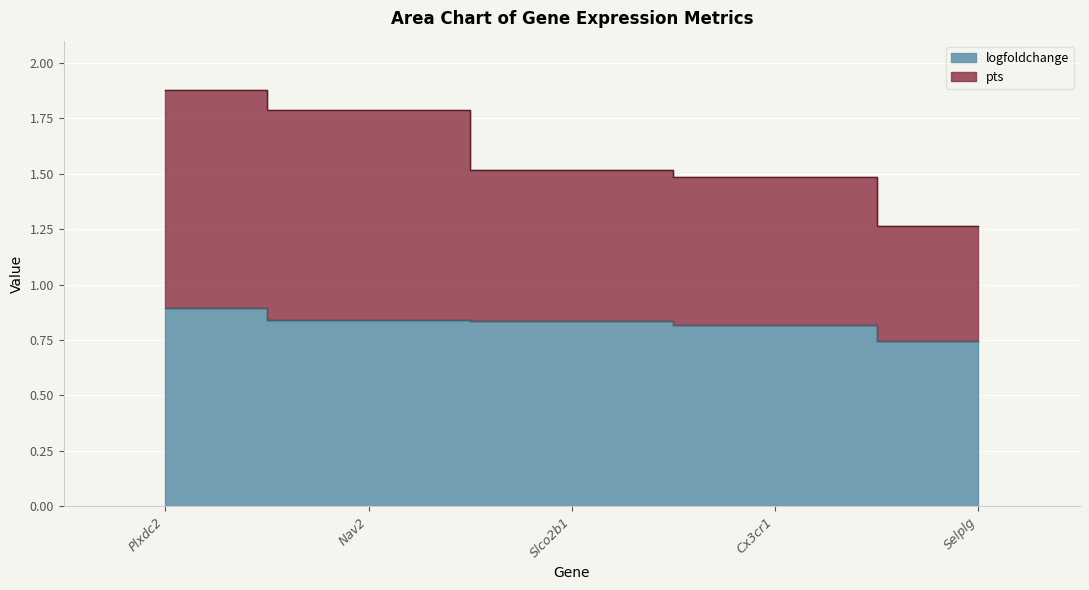

At Plxdc2, list the series in order from largest to smallest.

pts, logfoldchange